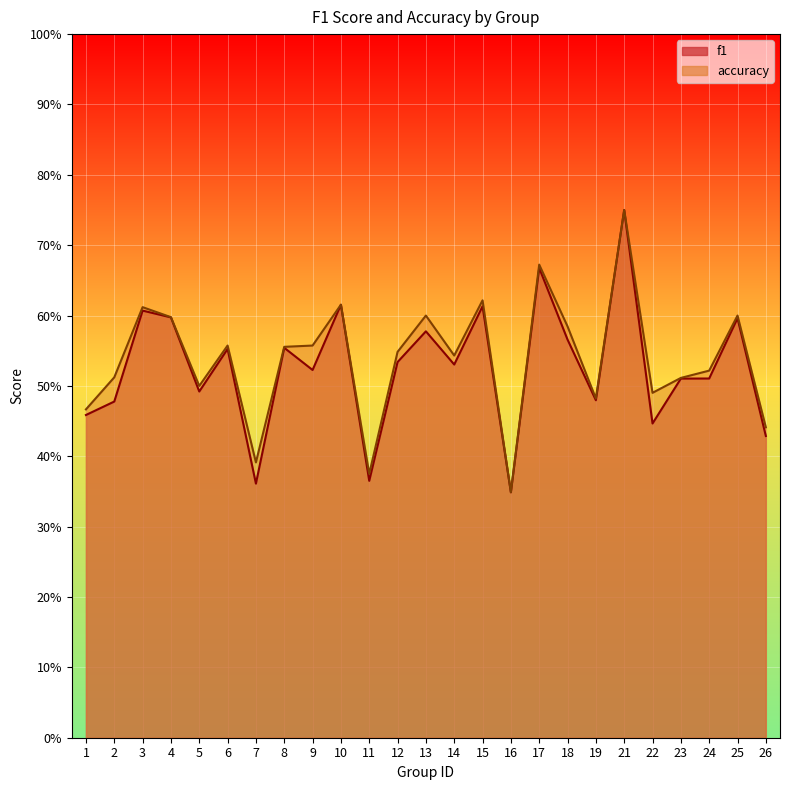

True or false: accuracy and f1 intersect in this chart.

False